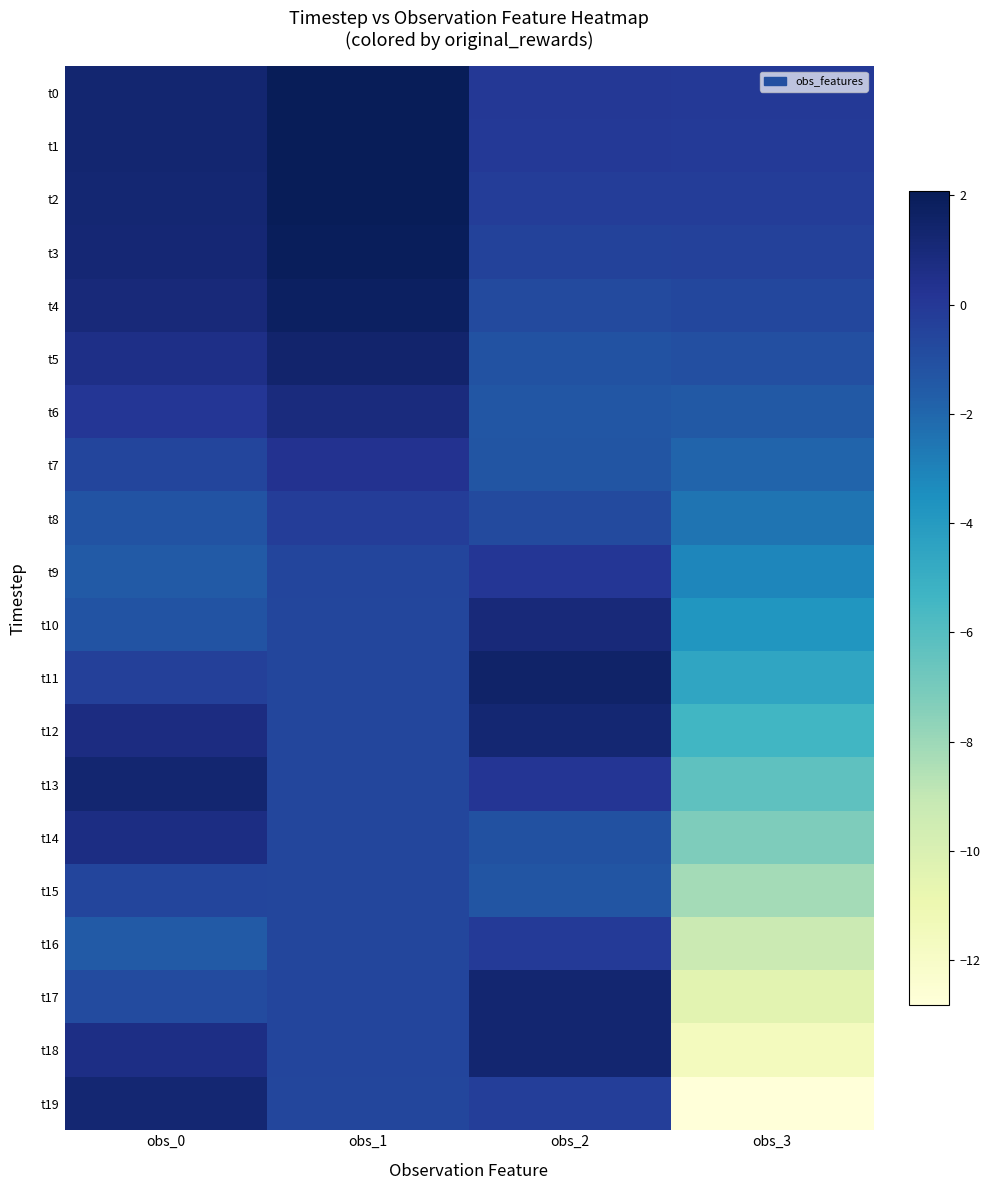

How many distinct data groups are displayed?

20